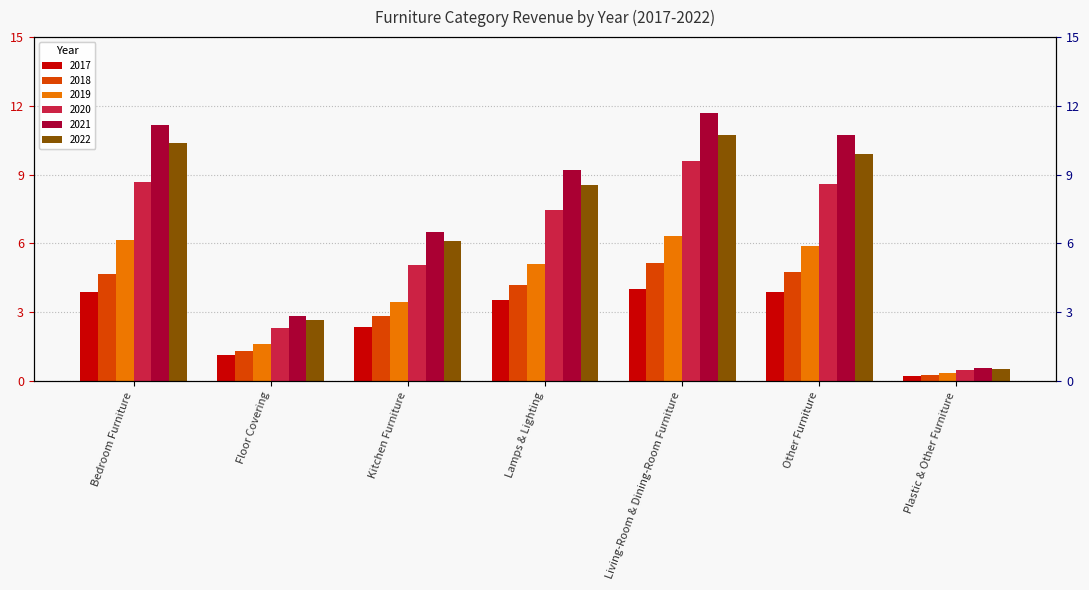

List the labels in order of 2022 value, largest first.

Living-Room & Dining-Room Furniture, Bedroom Furniture, Other Furniture, Lamps & Lighting, Kitchen Furniture, Floor Covering, Plastic & Other Furniture